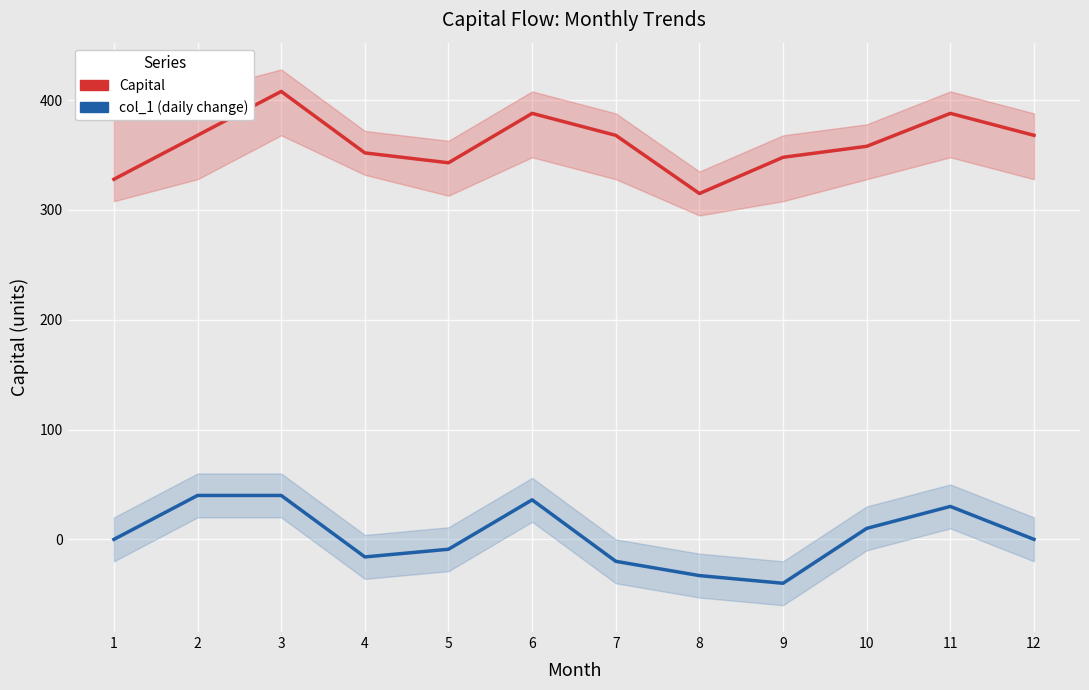

What is the sum of the col_1 (daily change) values at 7 and 11?

10